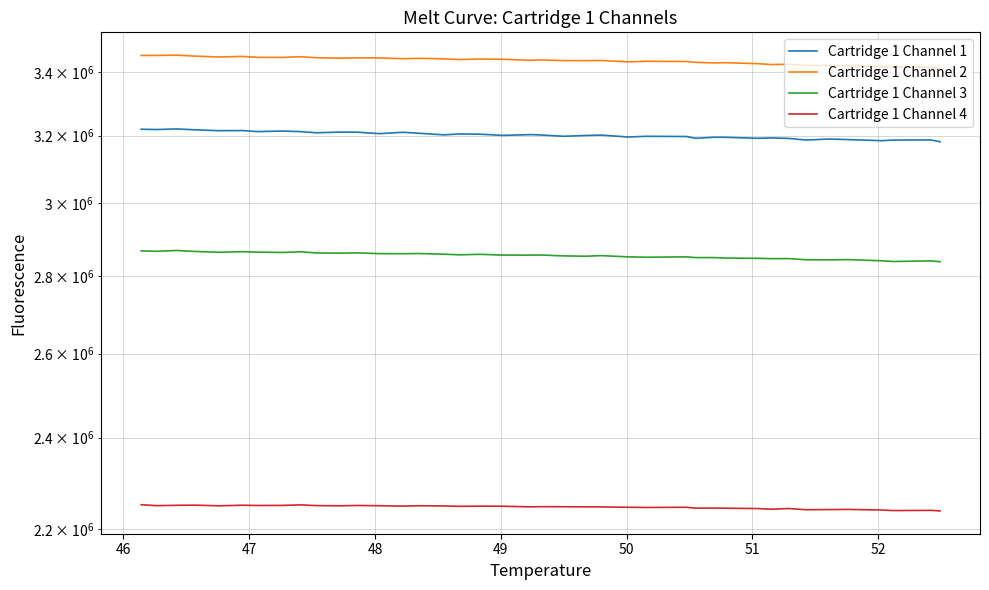

The value of Cartridge 1 Channel 3 at 37 is 5035522. True or false?

False